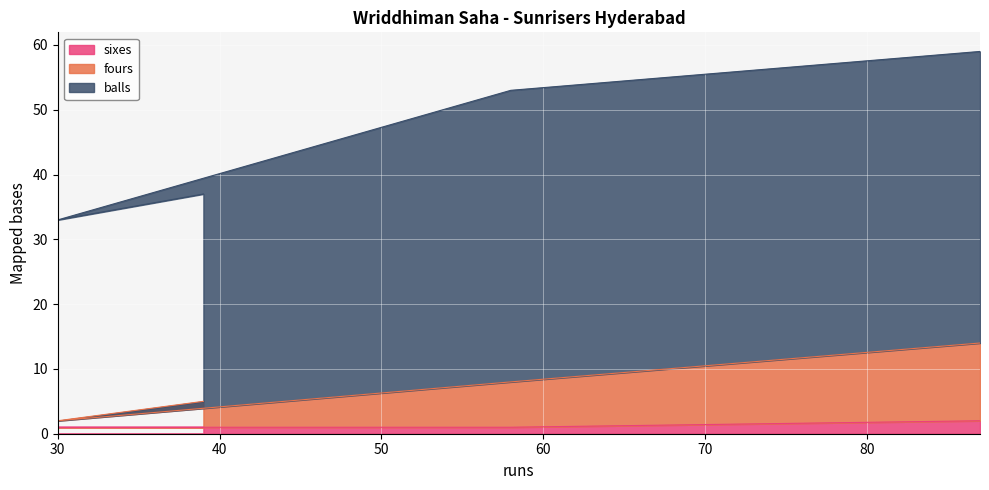

Does the chart display data point markers on the line(s)?

No